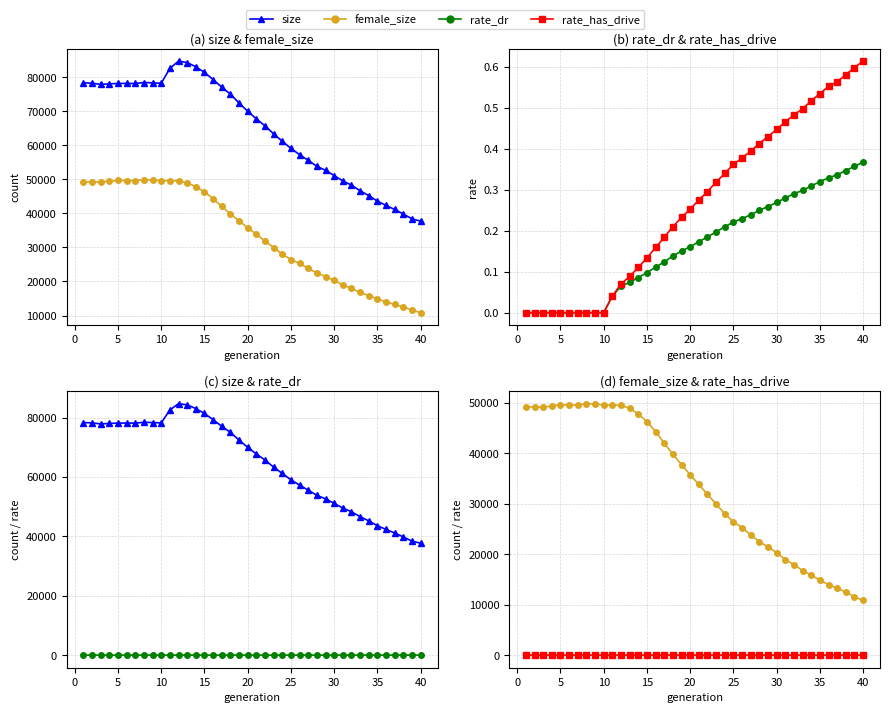

True or false: rate_has_drive has more than 2 interior local peaks.

False